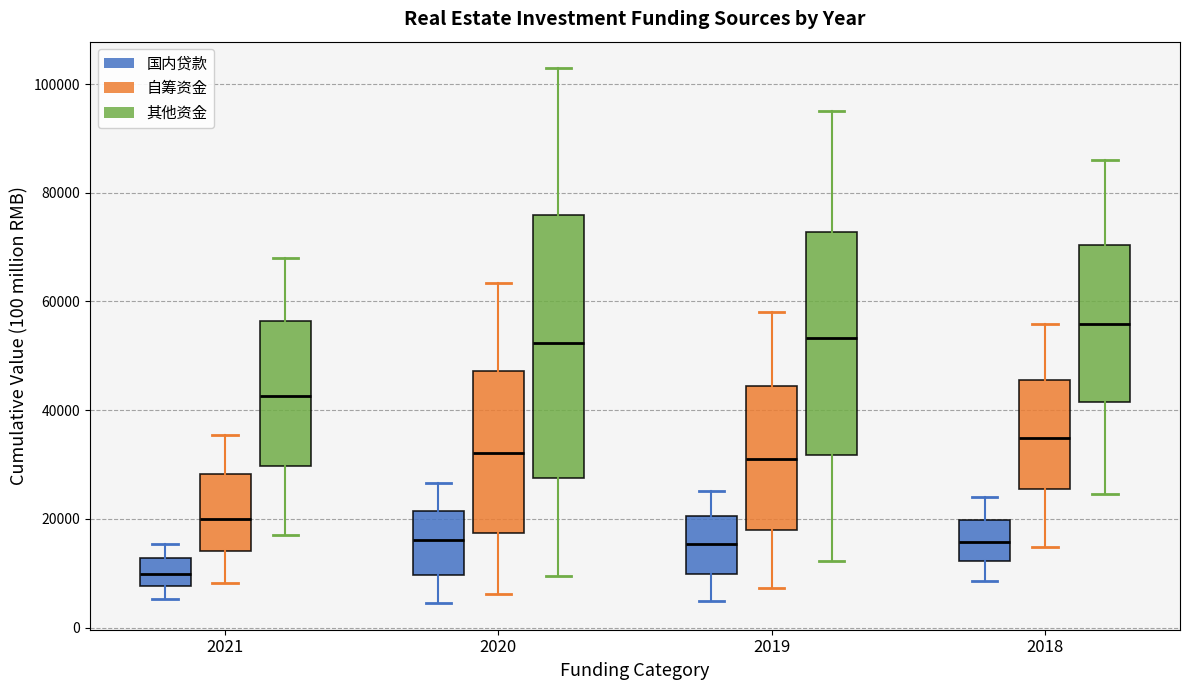

Where does the upper whisker of the box for 2021 (国内贷款) end on the y-axis? The values are not printed on the chart, so give them approximately, as read against the axis.

16000